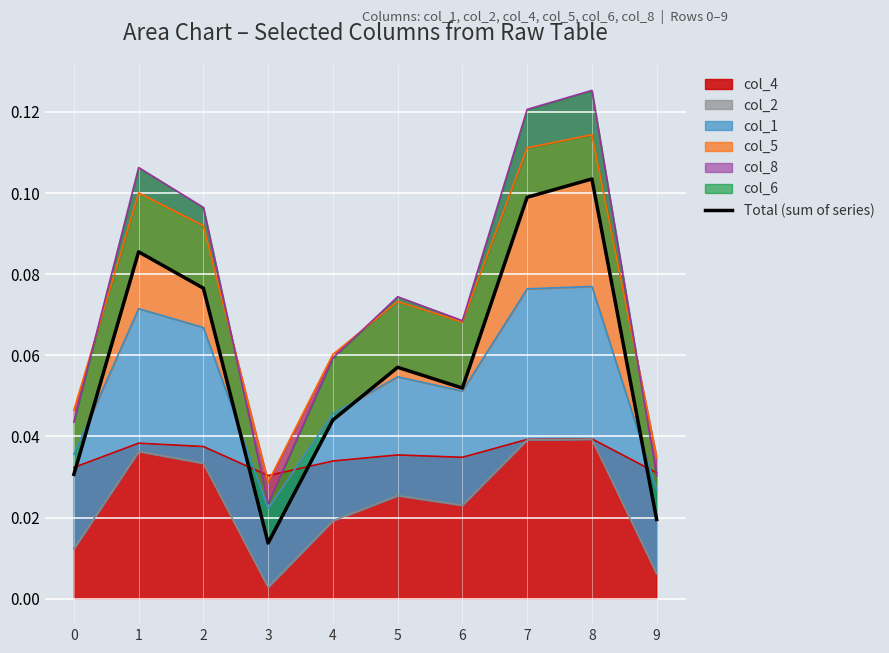

What is the greatest value displayed?

0.1